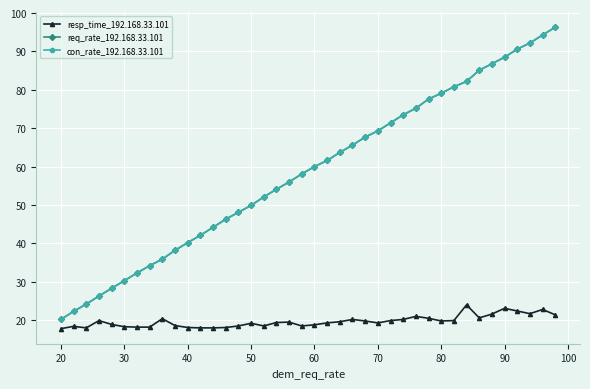

Does the chart have visible grid lines?

Yes